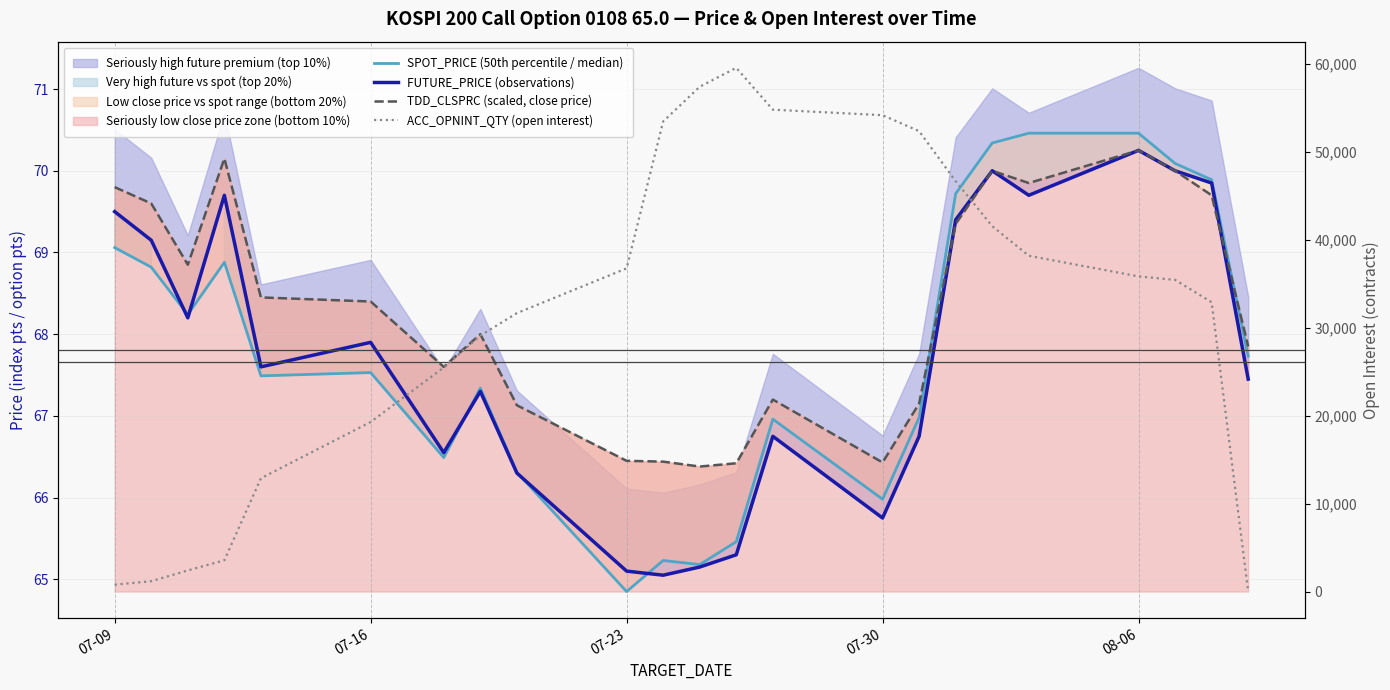

List the series in order of their peak value, lowest first.

FUTURE_PRICE (observations), TDD_CLSPRC (scaled, close price), SPOT_PRICE (50th percentile / median), ACC_OPNINT_QTY (open interest)